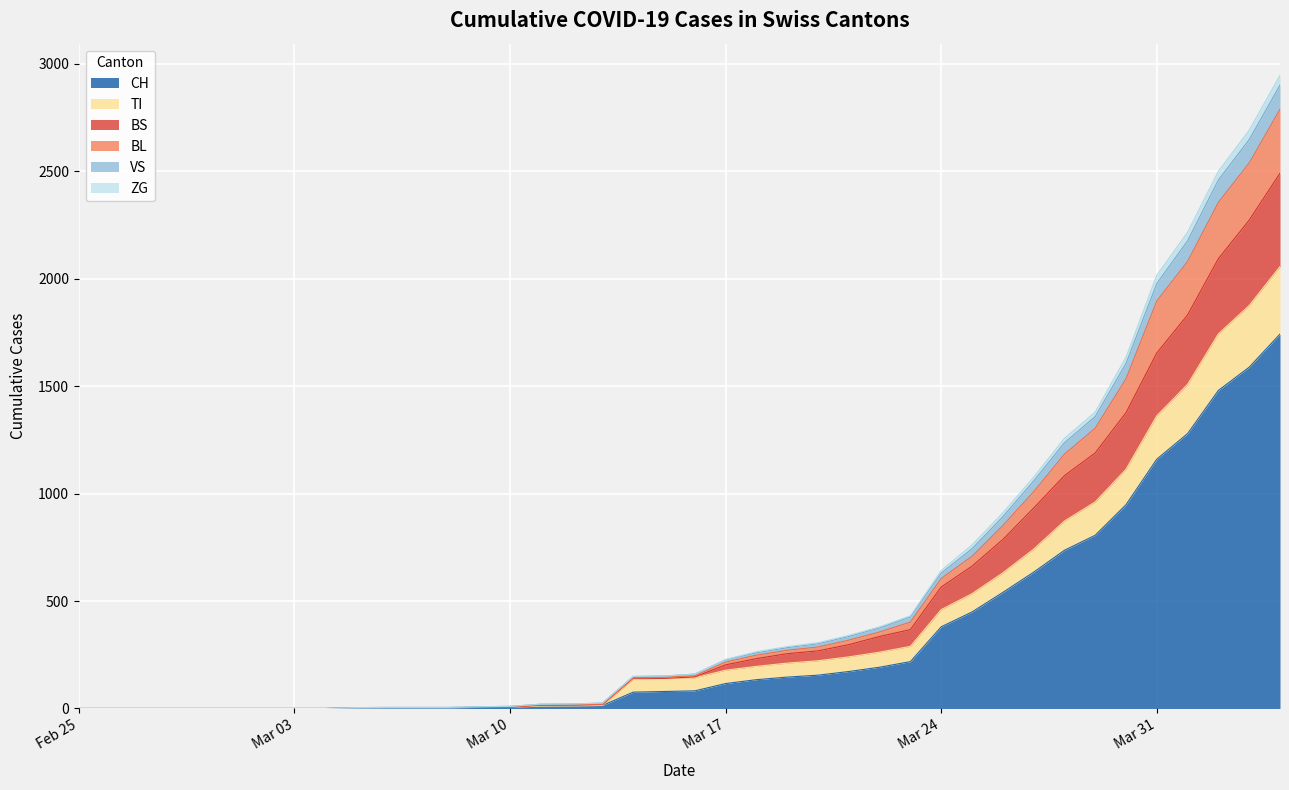

What is the maximum value for CH?

1742